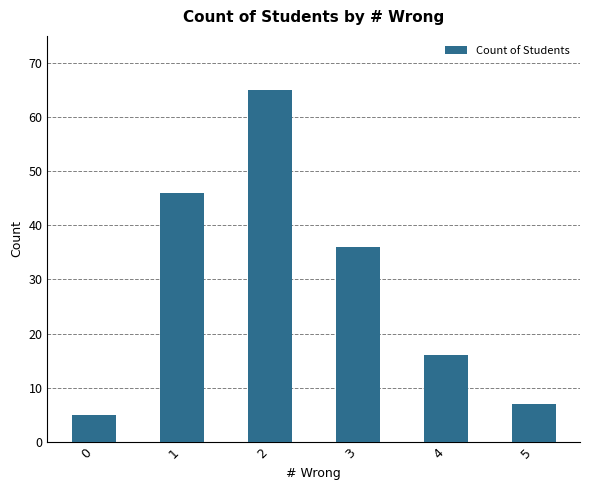

How many categories are shown in the chart?

6